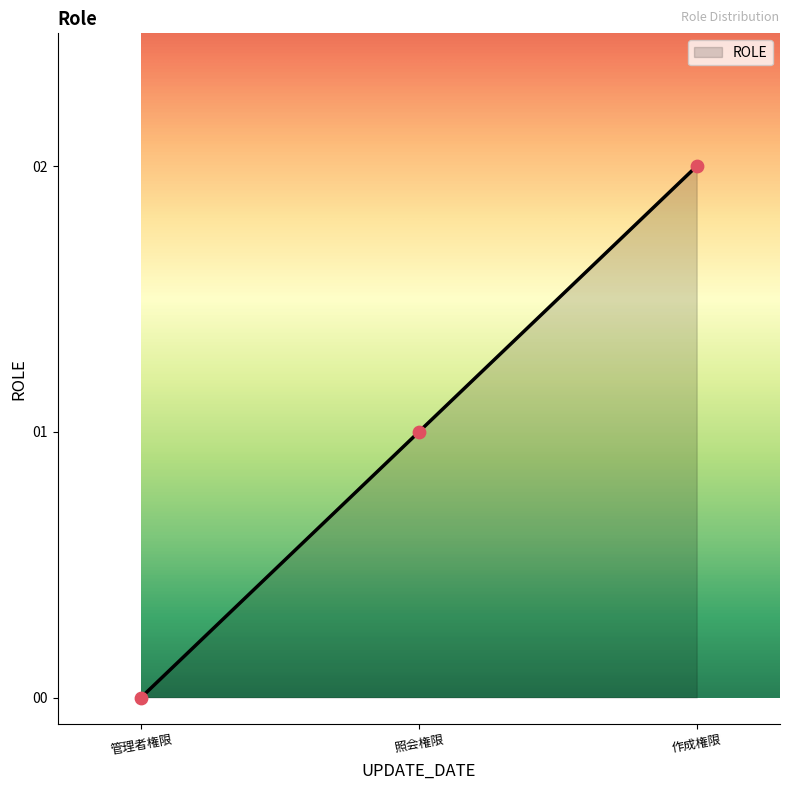

Approximately how many times larger is the value at 照会権限 compared to 作成権限?

0.5